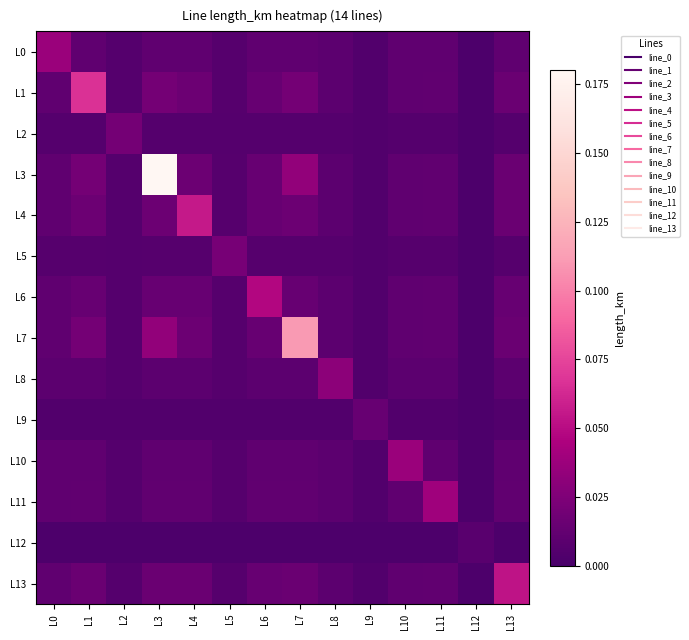

Between L10 and L7, which is larger?

L7